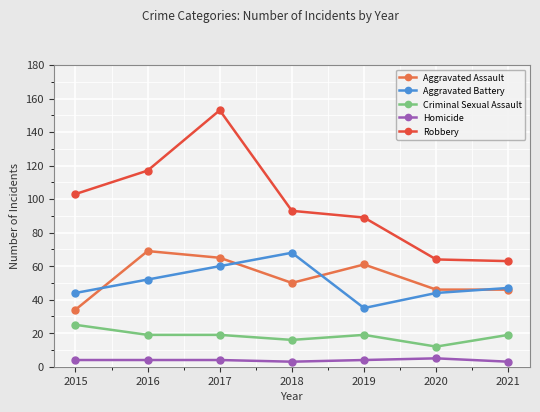

Does the chart have visible grid lines?

Yes